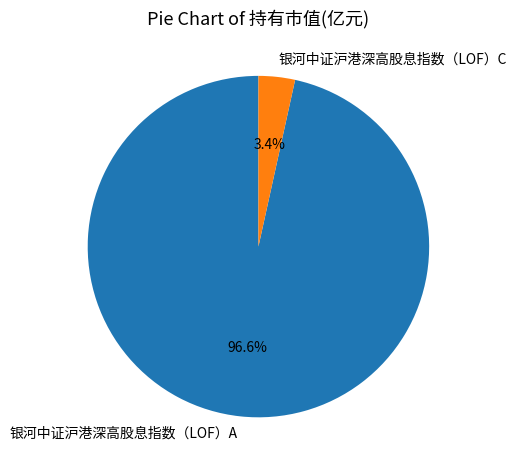

Which has a higher value, 银河中证沪港深高股息指数（LOF）C or 银河中证沪港深高股息指数（LOF）A?

银河中证沪港深高股息指数（LOF）A